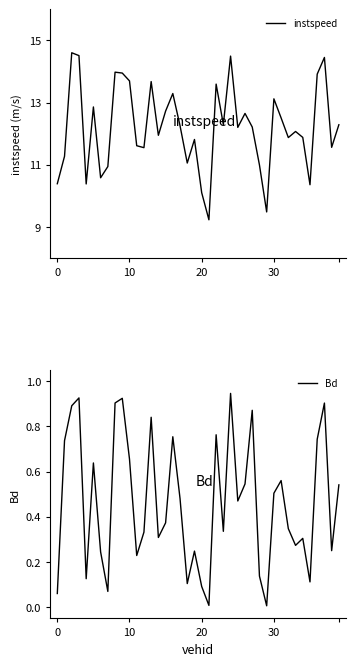

Which has a higher value, 31 or 24?

24